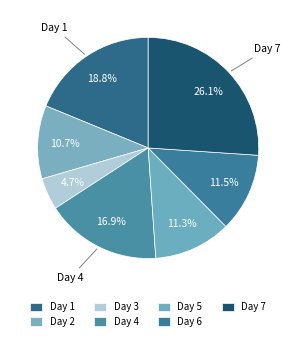

How many segments does this pie chart have?

7